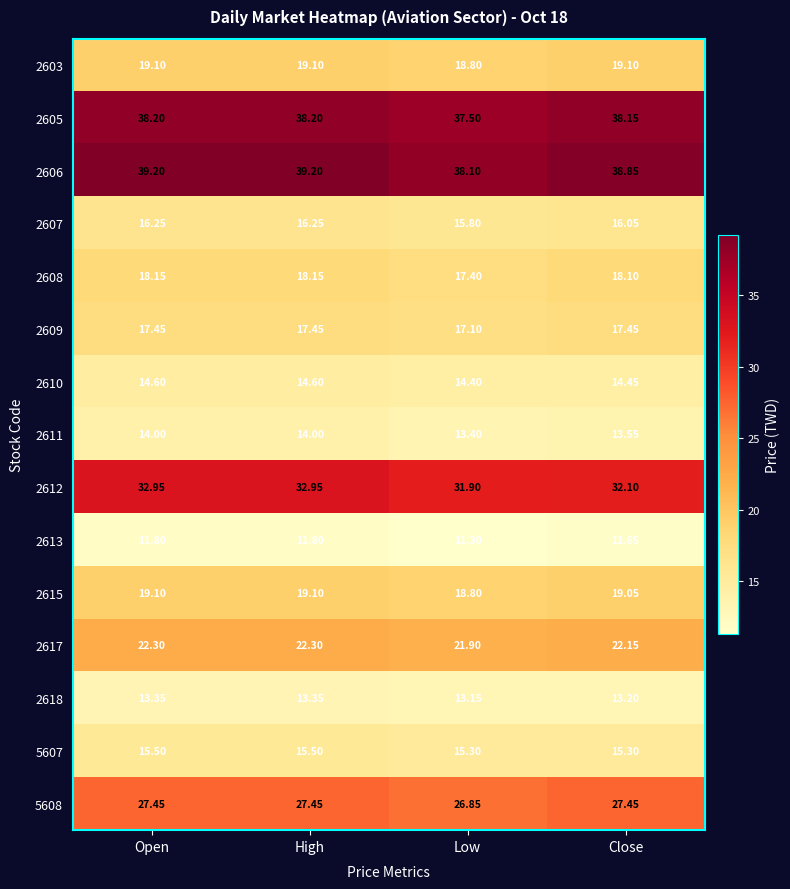

Is the value of 2613 at High greater than the value of 2608 at Close?

No